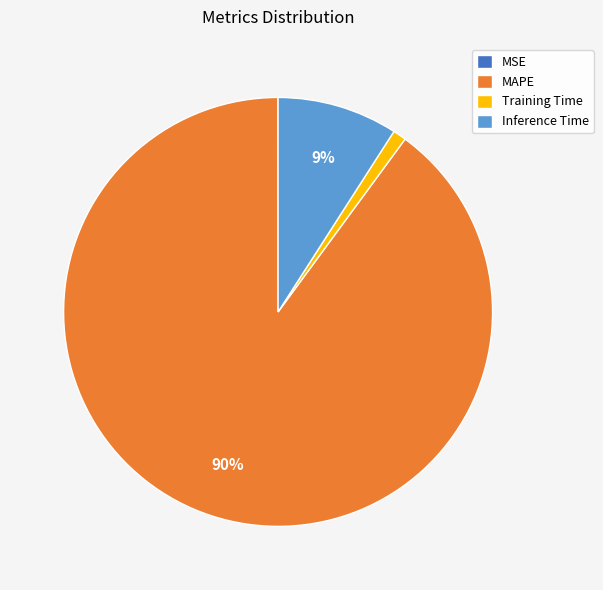

What is the ratio of the value at Inference Time to the value at MAPE?

0.1